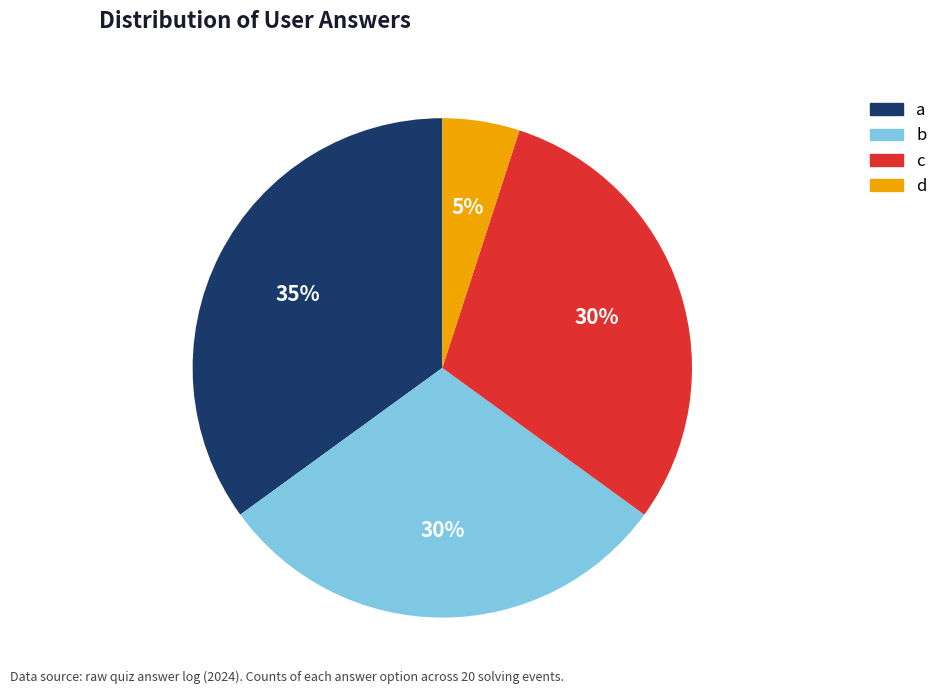

To the nearest percent, what is the average slice percentage?

25%